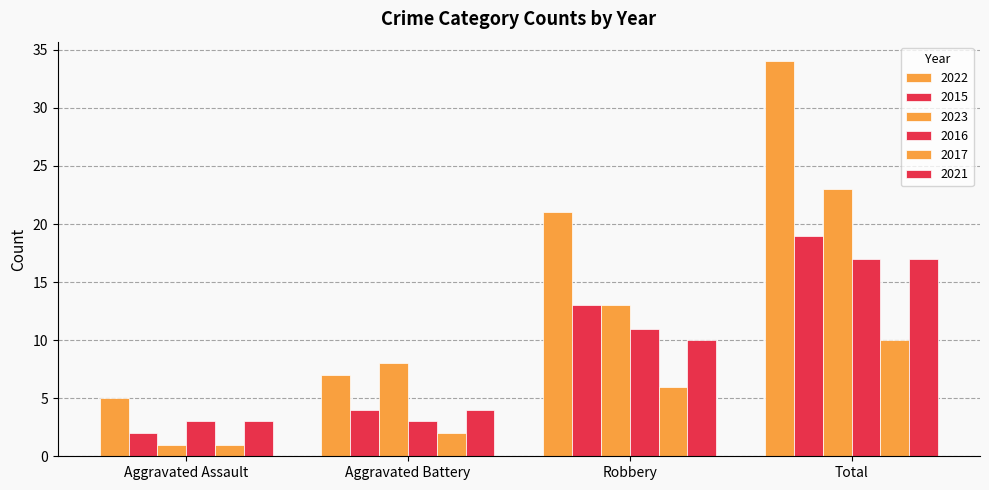

What is the minimum value for 2015?

2